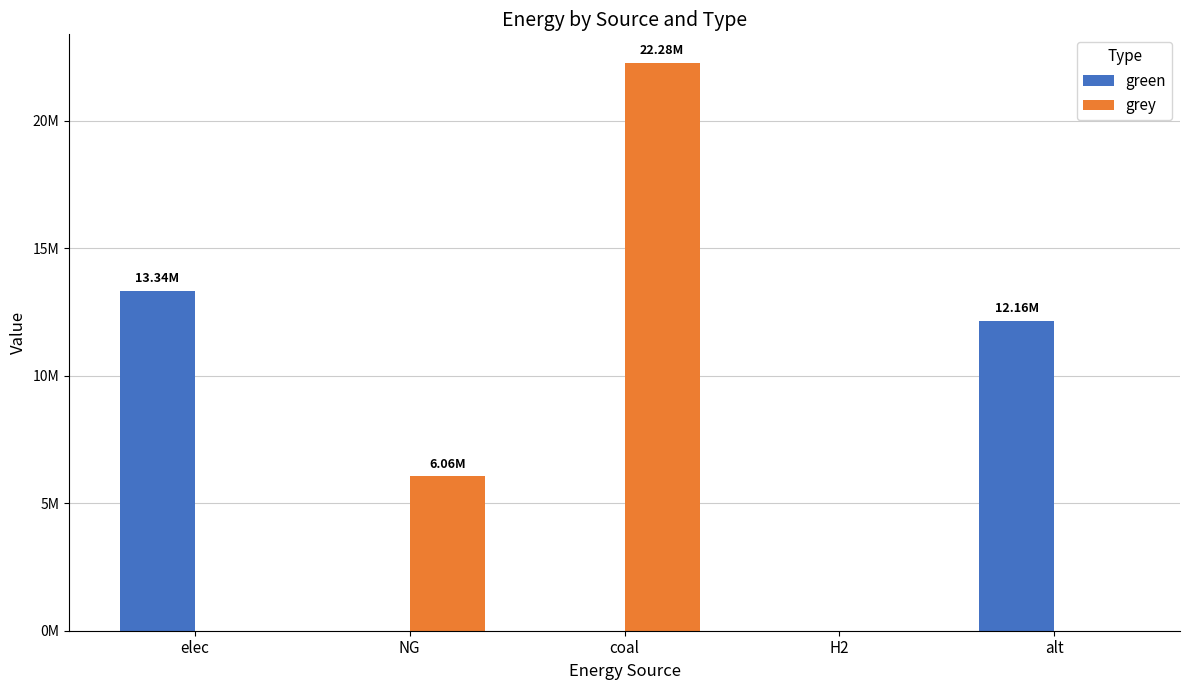

Is the value of grey at NG greater than the value of green at NG?

Yes